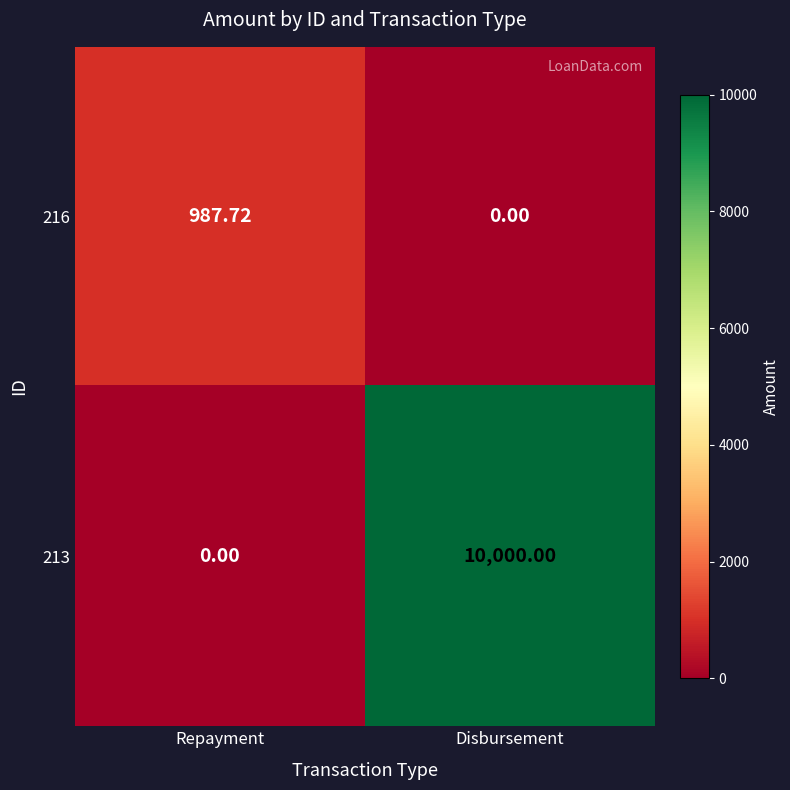

Which series has the largest total across all categories?

213